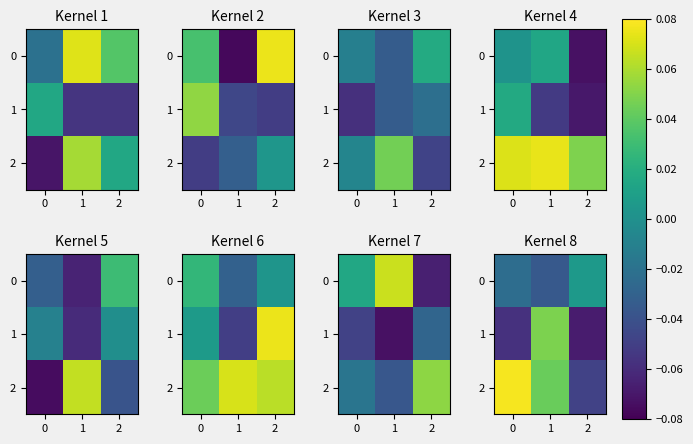

The 1 series shows -0.1 at 0. True or false?

False